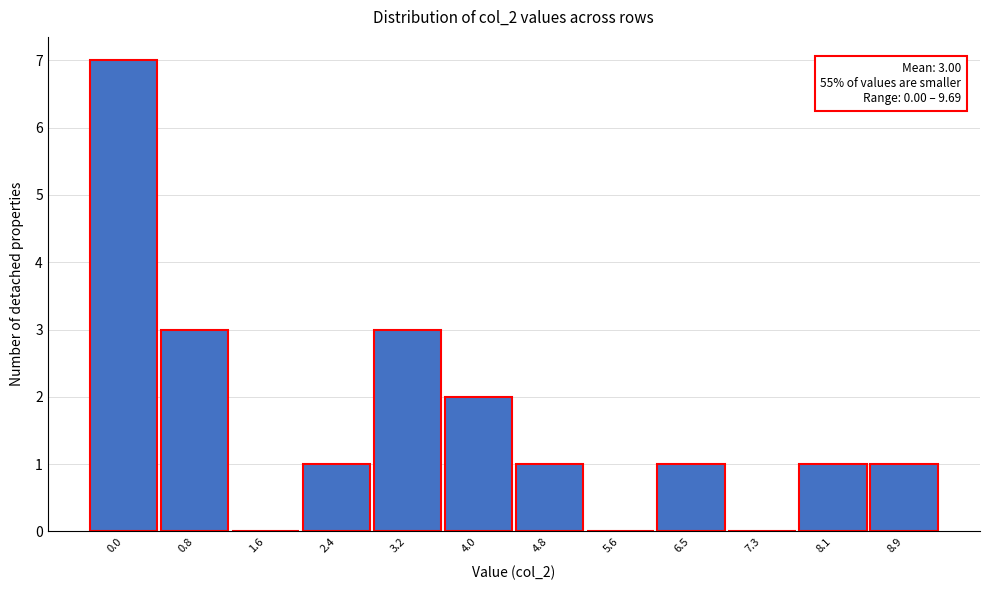

Reading left to right, list all the values displayed in this chart.

0.0=7	0.8=3	1.6=0	2.4=1	3.2=3	4.0=2	4.8=1	5.6=0	6.5=1	7.3=0	8.1=1	8.9=1